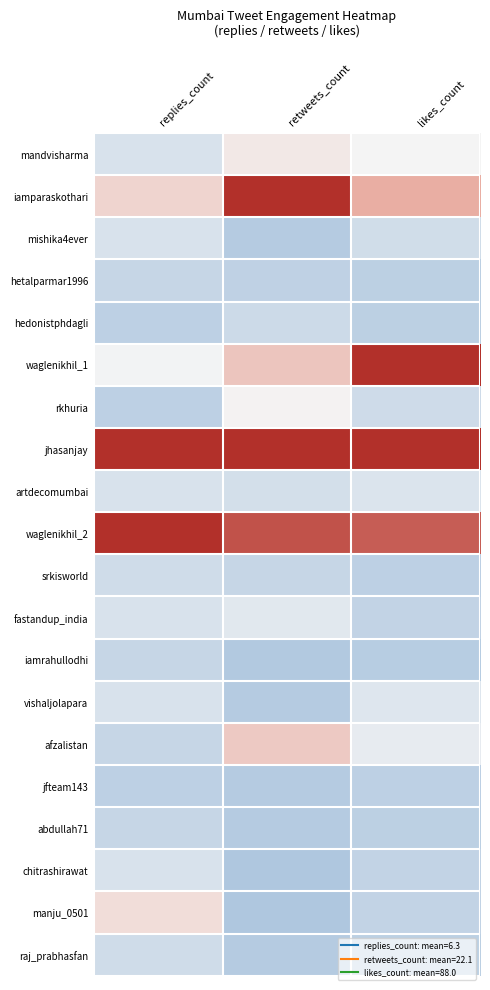

Reading right to left, what are all the values shown in this chart?

mandvisharma: likes_count=0.0	retweets_count=0.1	replies_count=-0.3
iamparaskothari: likes_count=0.7	retweets_count=2.0	replies_count=0.3
mishika4ever: likes_count=-0.4	retweets_count=-0.7	replies_count=-0.3
hetalparmar1996: likes_count=-0.6	retweets_count=-0.6	replies_count=-0.5
hedonistphdagli: likes_count=-0.6	retweets_count=-0.4	replies_count=-0.6
waglenikhil_1: likes_count=2.0	retweets_count=0.5	replies_count=-0.0
rkhuria: likes_count=-0.4	retweets_count=0.0	replies_count=-0.6
jhasanjay: likes_count=2.0	retweets_count=2.0	replies_count=2.0
artdecomumbai: likes_count=-0.3	retweets_count=-0.4	replies_count=-0.3
waglenikhil_2: likes_count=1.5	retweets_count=1.6	replies_count=2.0
srkisworld: likes_count=-0.6	retweets_count=-0.5	replies_count=-0.4
fastandup_india: likes_count=-0.5	retweets_count=-0.2	replies_count=-0.3
iamrahullodhi: likes_count=-0.6	retweets_count=-0.7	replies_count=-0.5
vishaljolapara: likes_count=-0.2	retweets_count=-0.7	replies_count=-0.3
afzalistan: likes_count=-0.2	retweets_count=0.5	replies_count=-0.5
jfteam143: likes_count=-0.6	retweets_count=-0.7	replies_count=-0.6
abdullah71: likes_count=-0.6	retweets_count=-0.7	replies_count=-0.5
chitrashirawat: likes_count=-0.5	retweets_count=-0.7	replies_count=-0.3
manju_0501: likes_count=-0.5	retweets_count=-0.7	replies_count=0.2
raj_prabhasfan: likes_count=-0.6	retweets_count=-0.7	replies_count=-0.4